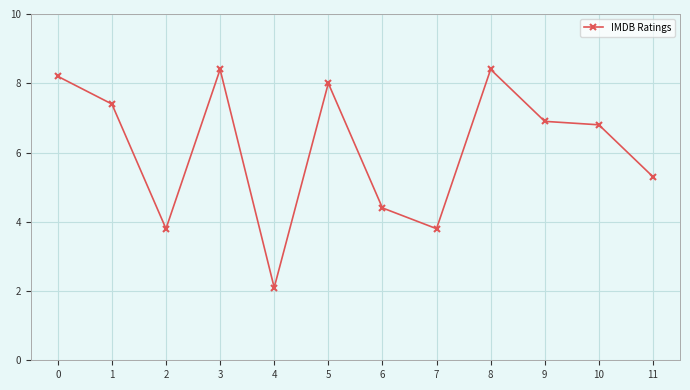

What is the change in value from 1 to 4?

-5.3